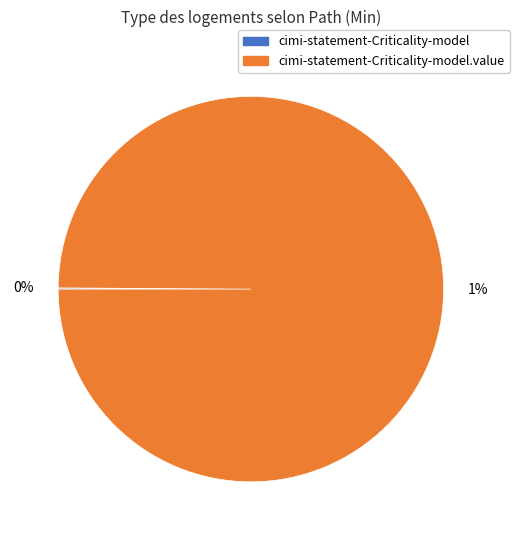

Combined, do cimi-statement-Criticality-model.value and cimi-statement-Criticality-model account for over 50%?

Yes